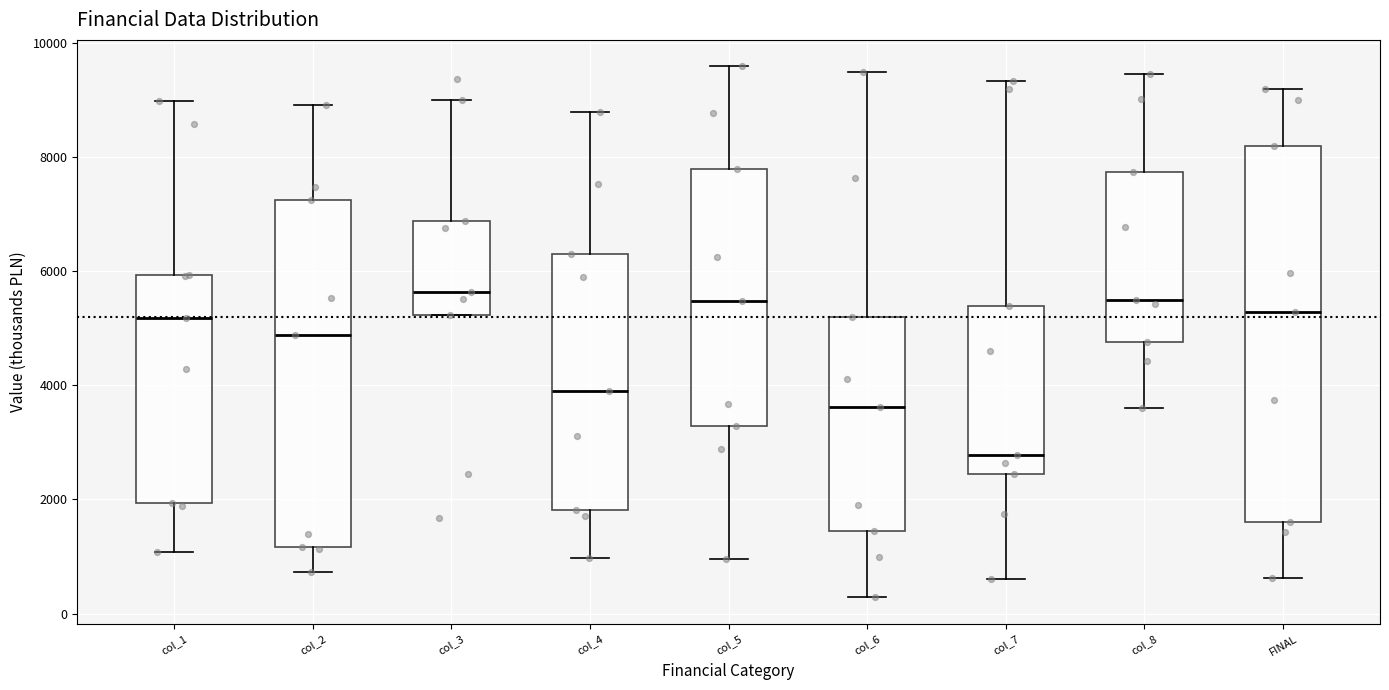

Where does the median line of the box for FINAL sit on the y-axis? The values are not printed on the chart, so give them approximately, as read against the axis.

5200